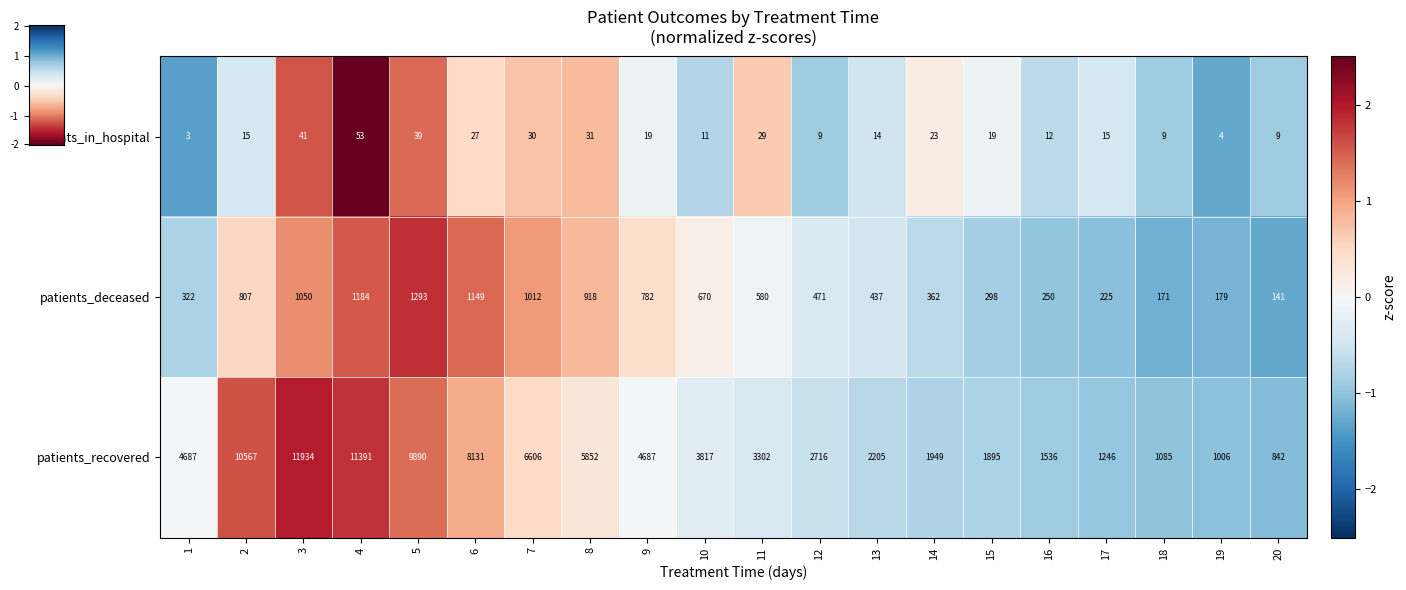

What is the maximum value shown in the chart?

11934